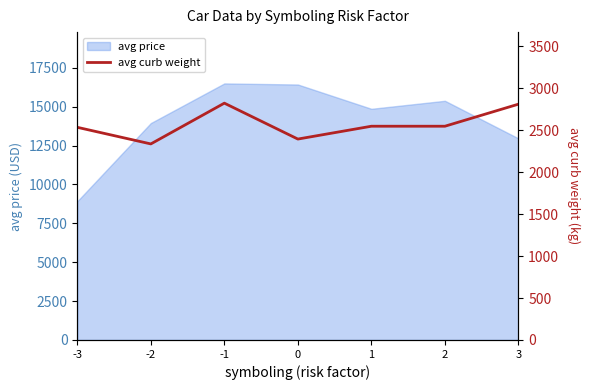

What is the highest value of the avg price series?

16500